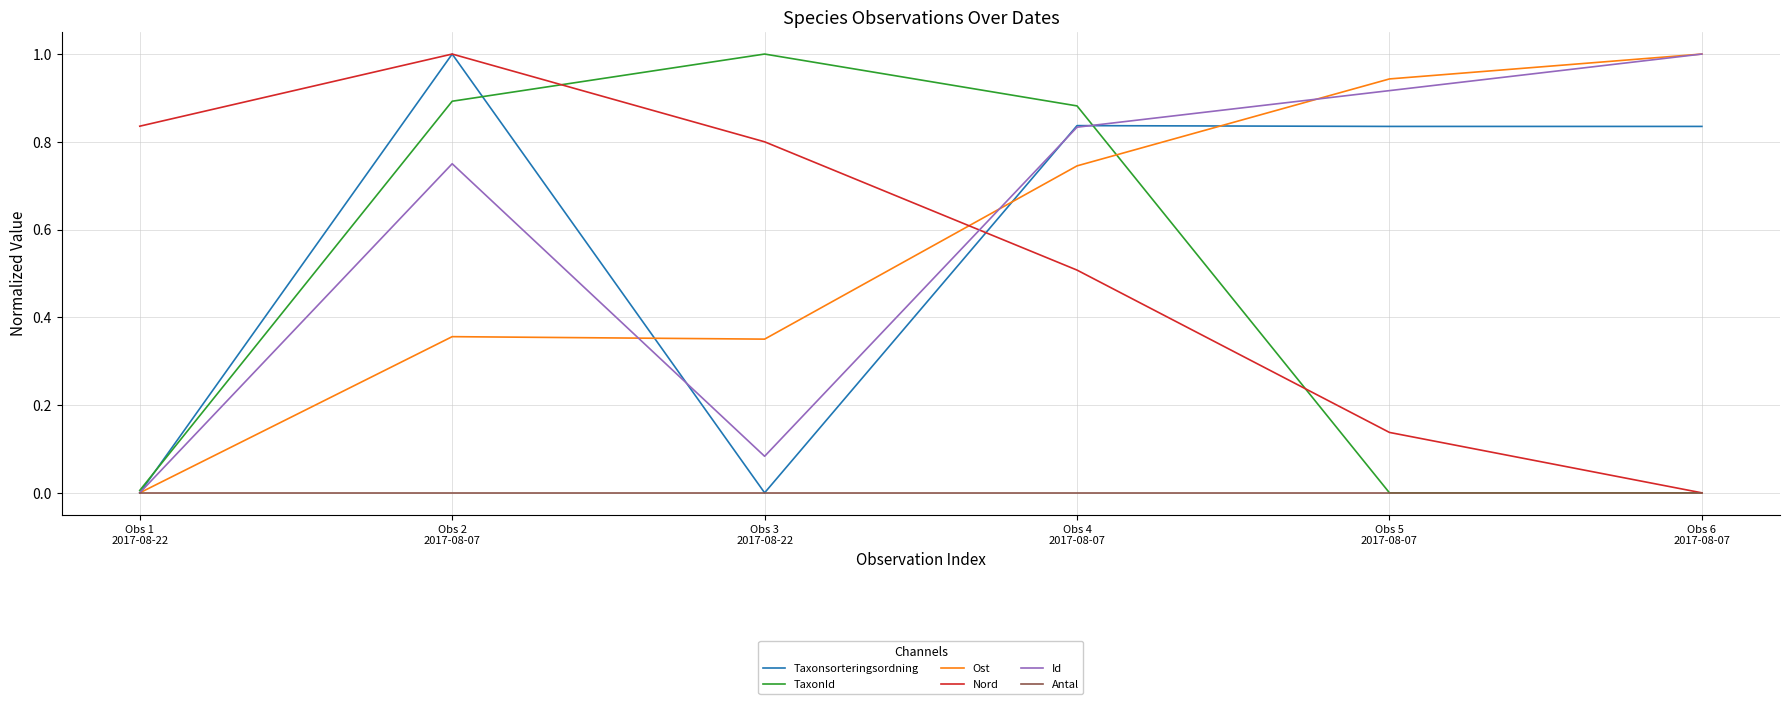

What is the maximum value for TaxonId?

1.0